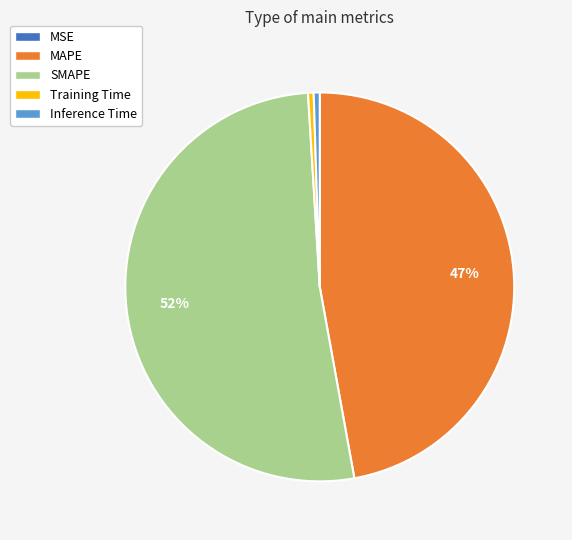

What is the majority slice?

SMAPE